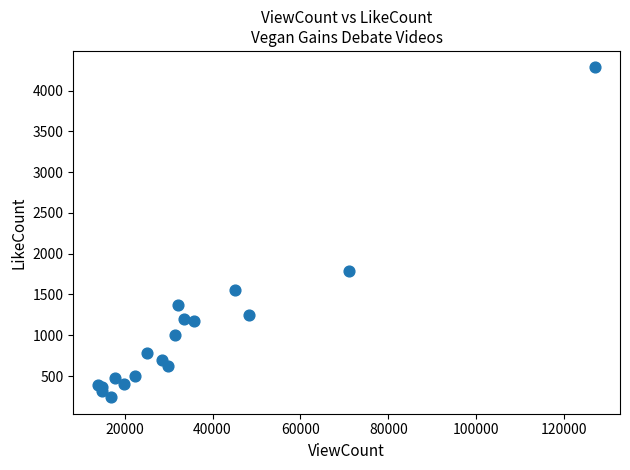

What Y value in the scatter plot is closest to 2261?

1790